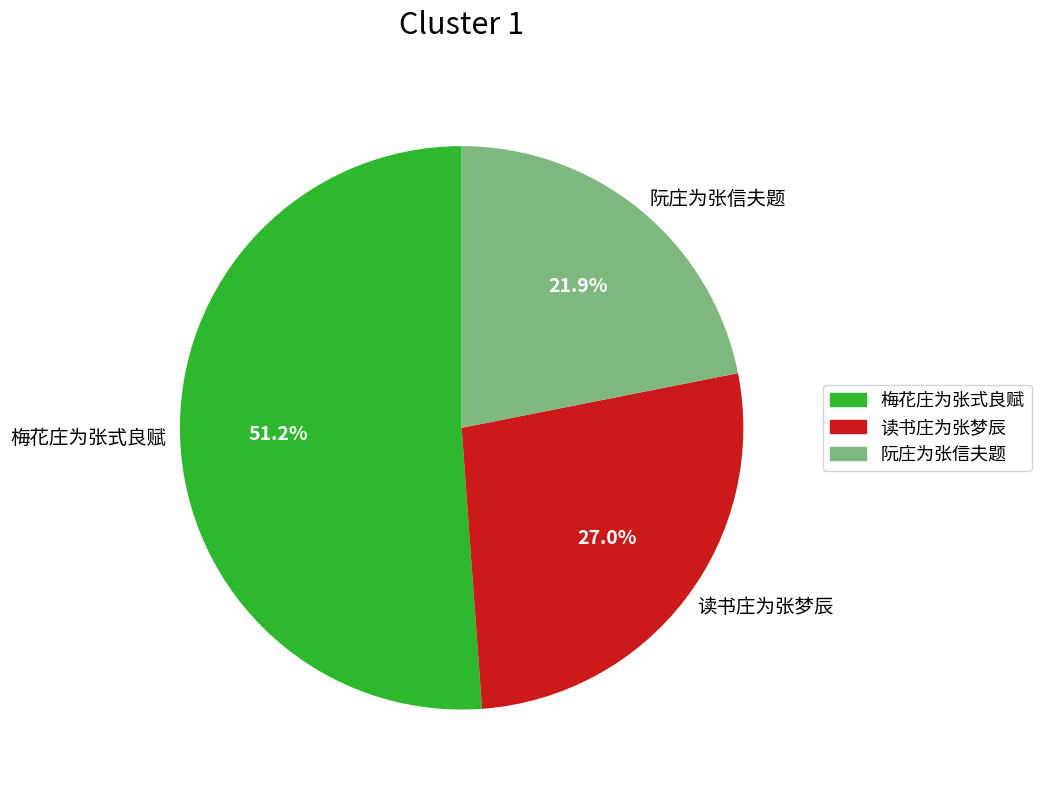

Which slice is the largest?

梅花庄为张式良赋